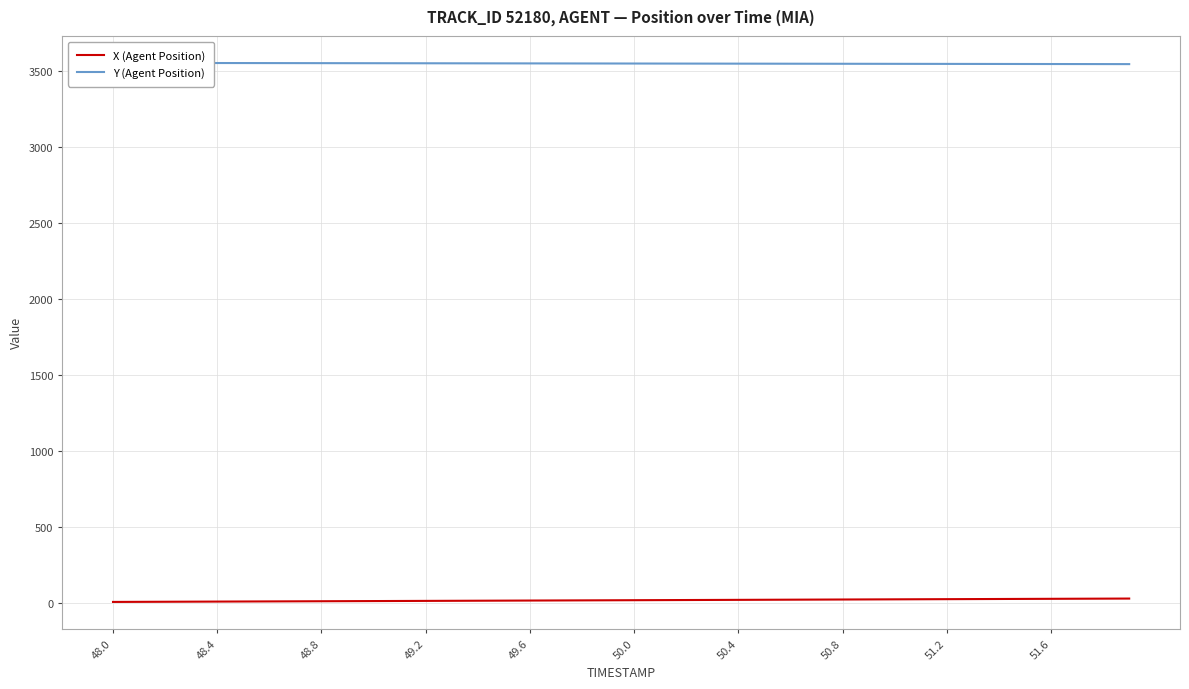

Reading right to left, what are all the values shown in this chart?

X (Agent Position): 32.0	31.5	30.9	30.3	29.8	29.2	28.6	28.0	27.5	26.9	26.3	25.8	25.2	24.6	24.1	23.5	22.9	22.4	21.8	21.2	20.7	20.1	19.5	19.0	18.4	17.8	17.3	16.7	16.1	15.6	15.0	14.4	13.8	13.3	12.7	12.1	11.6	11.0	10.4	9.9
Y (Agent Position): 3545.3	3545.5	3545.7	3545.9	3546.1	3546.3	3546.5	3546.7	3546.9	3547.2	3547.4	3547.6	3547.8	3548.0	3548.2	3548.4	3548.6	3548.8	3549.0	3549.2	3549.4	3549.6	3549.8	3550.0	3550.2	3550.4	3550.6	3550.8	3551.0	3551.2	3551.4	3551.7	3551.9	3552.1	3552.3	3552.5	3552.7	3552.9	3553.1	3553.3